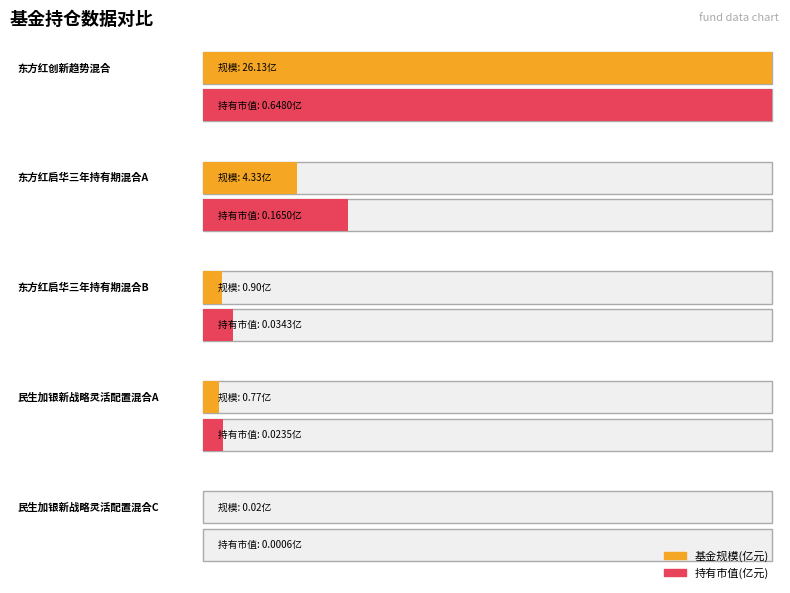

At which label is 基金规模 closest to 13?

东方红启华三年持有期混合A